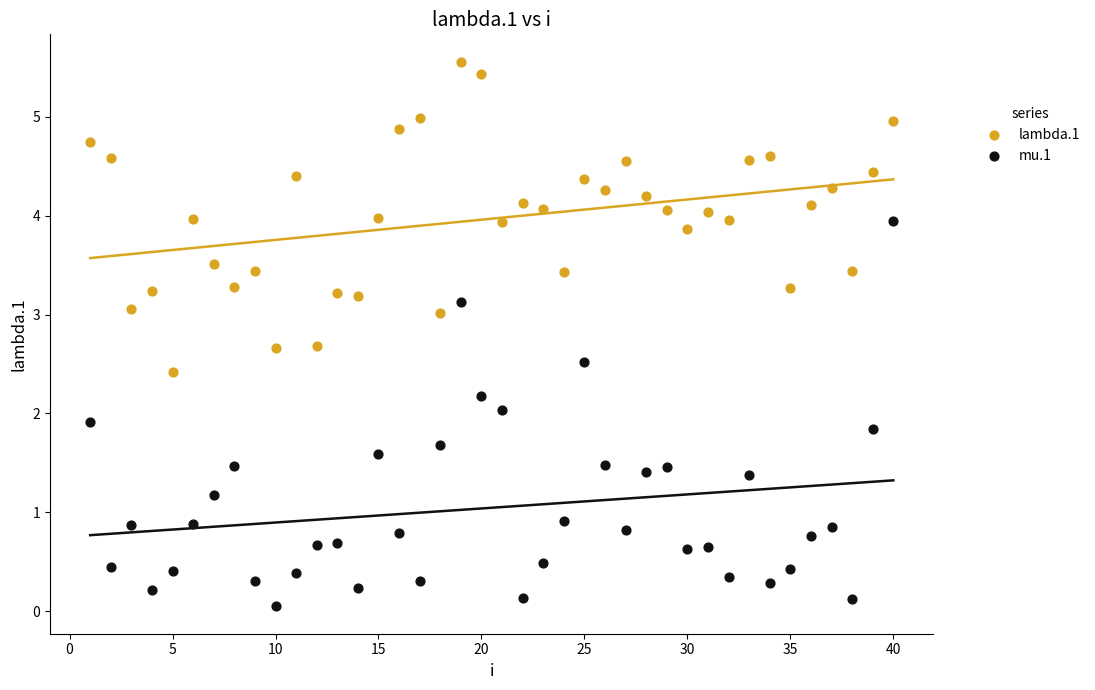

Which series reaches the maximum Y coordinate?

lambda.1